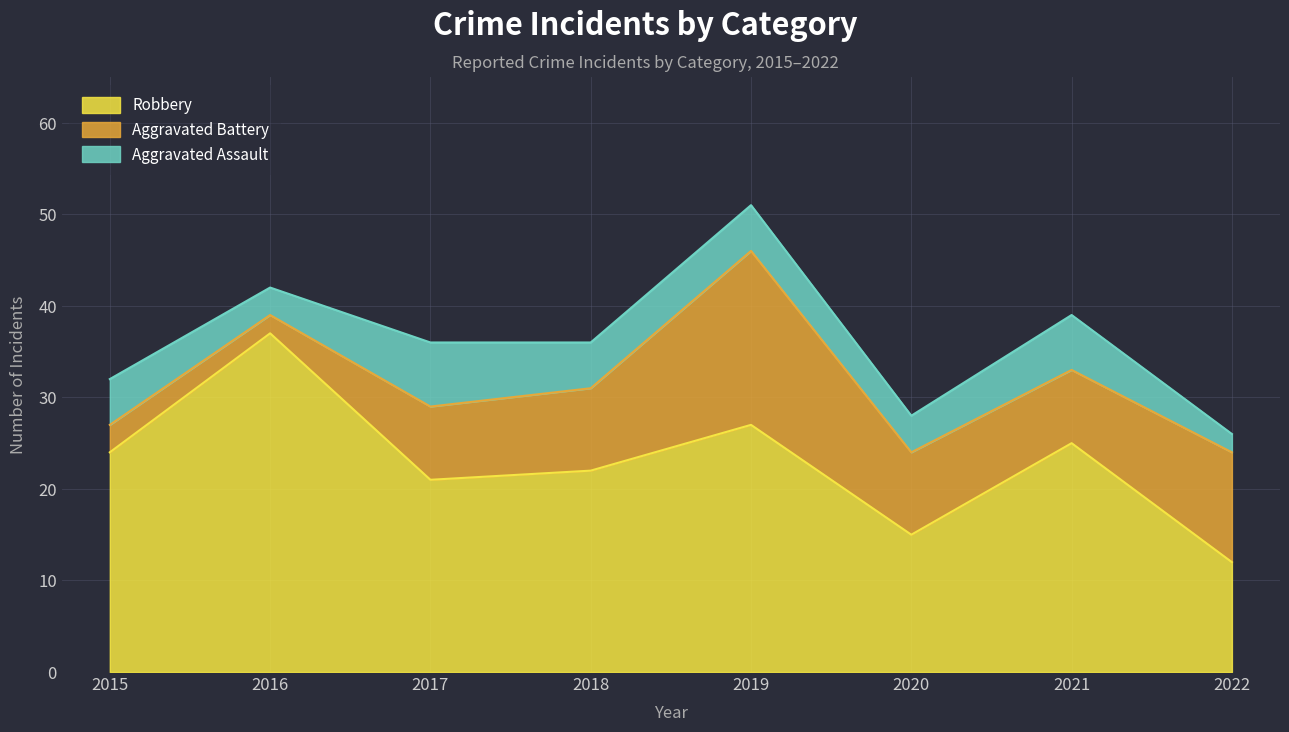

At which category is the sum across all series the highest?

2019